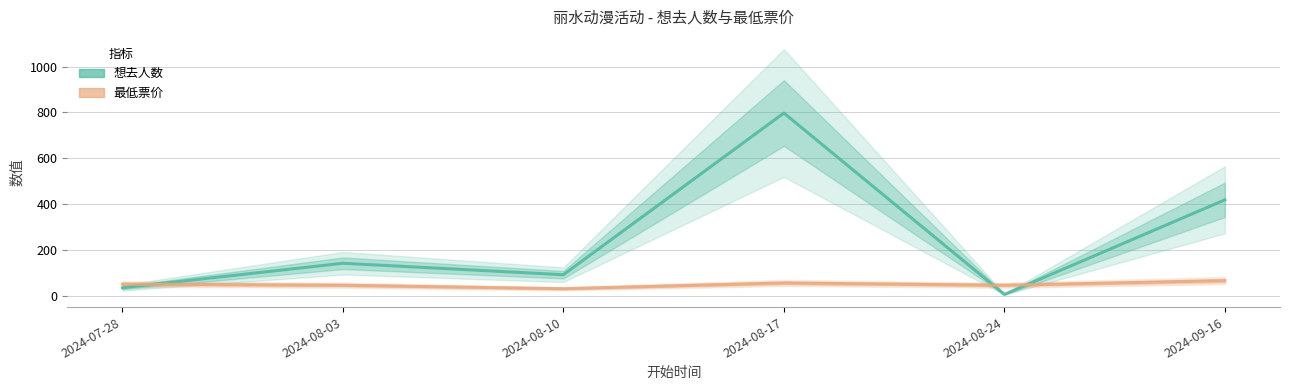

Does the chart display data point markers on the line(s)?

No